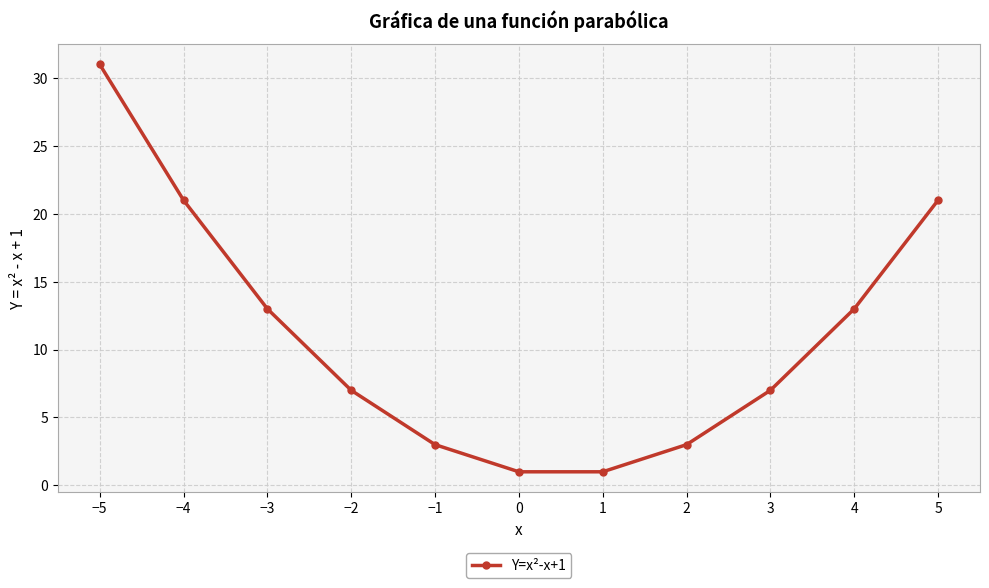

True or false: there are more than 1 points higher than both neighbors.

False